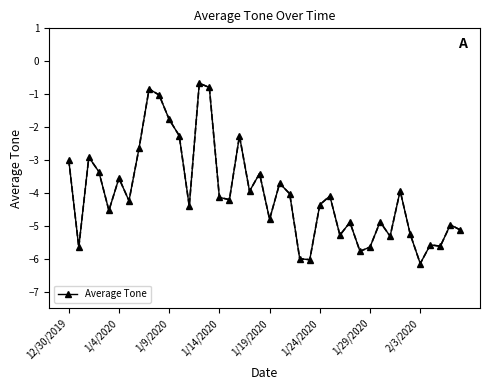

What is the smallest value displayed?

-6.1